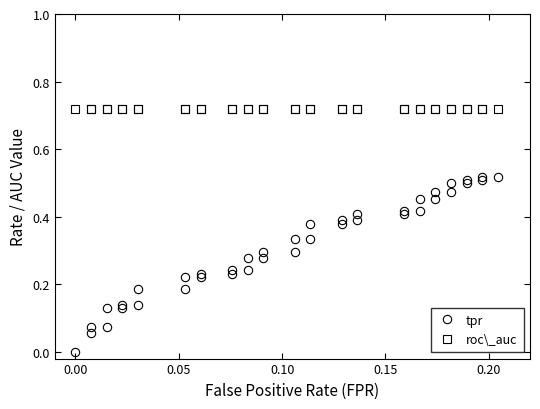

Reading right to left, what are all the values shown in this chart?

tpr: 0.5	0.5	0.5	0.5	0.5	0.5	0.5	0.5	0.5	0.5	0.4	0.4	0.4	0.4	0.4	0.4	0.4	0.4	0.3	0.3	0.3	0.3	0.3	0.3	0.2	0.2	0.2	0.2	0.2	0.2	0.2	0.2	0.1	0.1	0.1	0.1	0.1	0.1	0.1	0.0
roc\_auc: 0.7	0.7	0.7	0.7	0.7	0.7	0.7	0.7	0.7	0.7	0.7	0.7	0.7	0.7	0.7	0.7	0.7	0.7	0.7	0.7	0.7	0.7	0.7	0.7	0.7	0.7	0.7	0.7	0.7	0.7	0.7	0.7	0.7	0.7	0.7	0.7	0.7	0.7	0.7	0.7